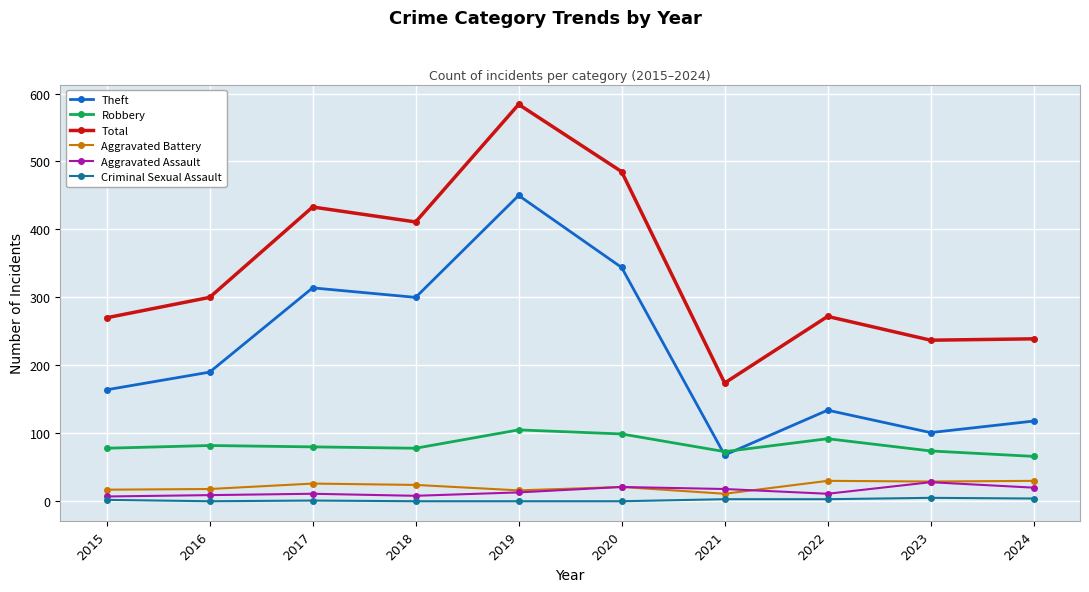

The value of Robbery at 2019 is 71. True or false?

False